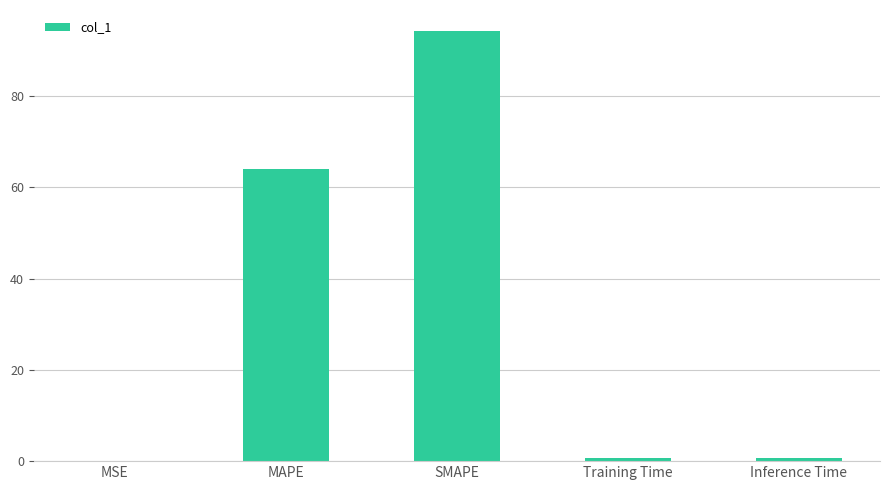

Where is the data nearest to the value 47?

MAPE